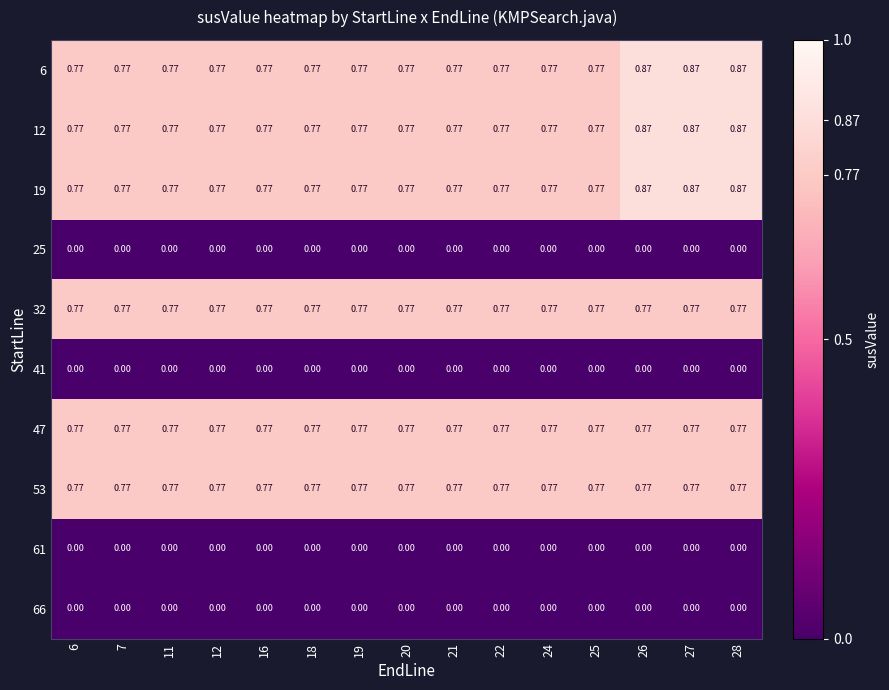

How many series are shown in this chart?

10